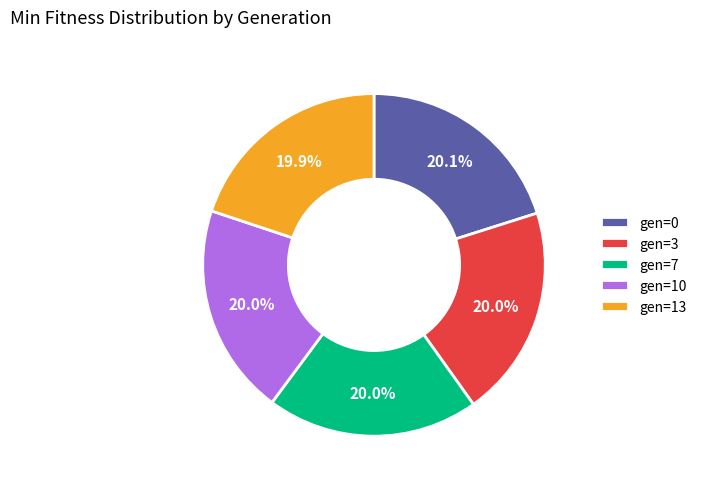

How many slices are in this pie chart?

5